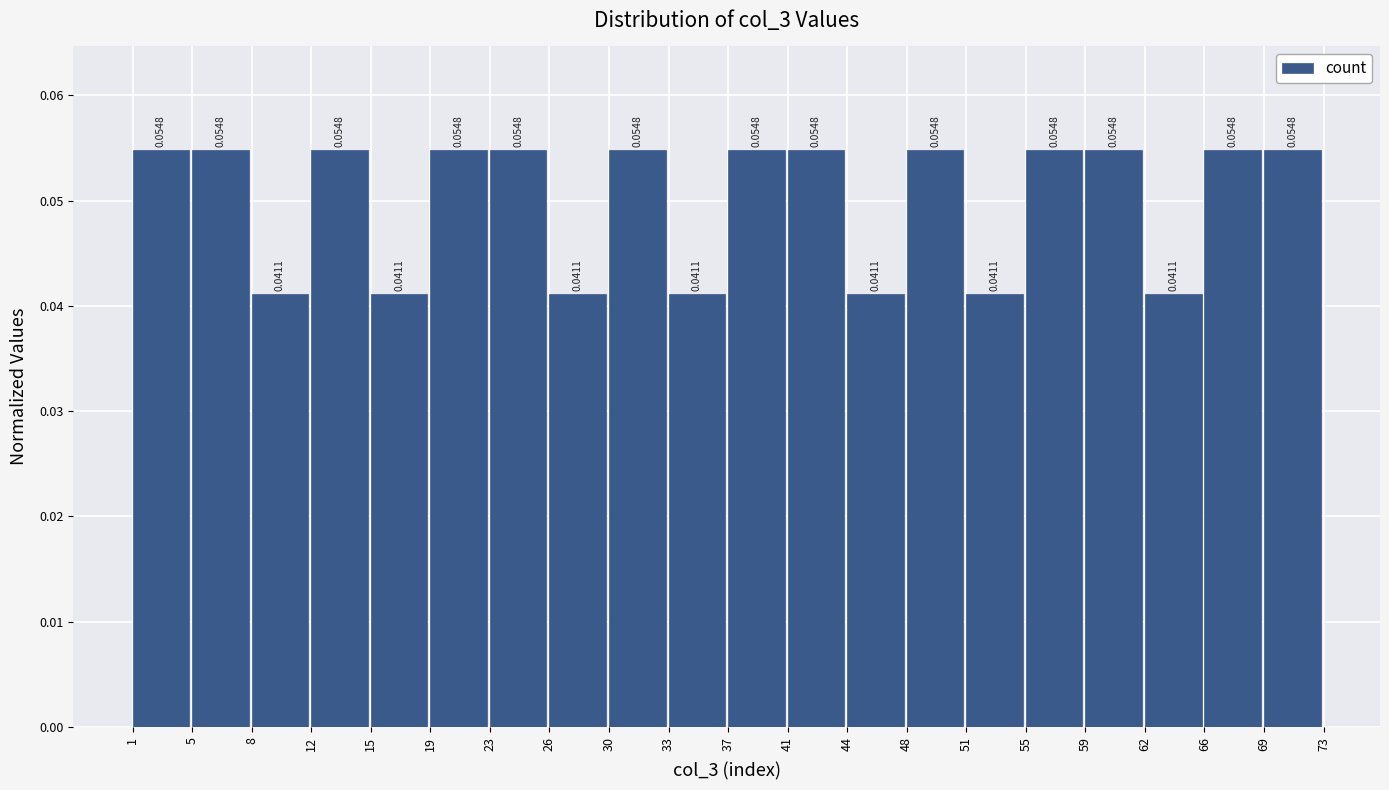

Reading left to right, transcribe this chart: for each bar, give the range it covers on the x-axis and its height.

1 to 5: 0.0548
5 to 8: 0.0548
8 to 12: 0.0411
12 to 15: 0.0548
15 to 19: 0.0411
19 to 23: 0.0548
23 to 26: 0.0548
26 to 30: 0.0411
30 to 33: 0.0548
33 to 37: 0.0411
37 to 41: 0.0548
41 to 44: 0.0548
44 to 48: 0.0411
48 to 51: 0.0548
51 to 55: 0.0411
55 to 59: 0.0548
59 to 62: 0.0548
62 to 66: 0.0411
66 to 69: 0.0548
69 to 73: 0.0548